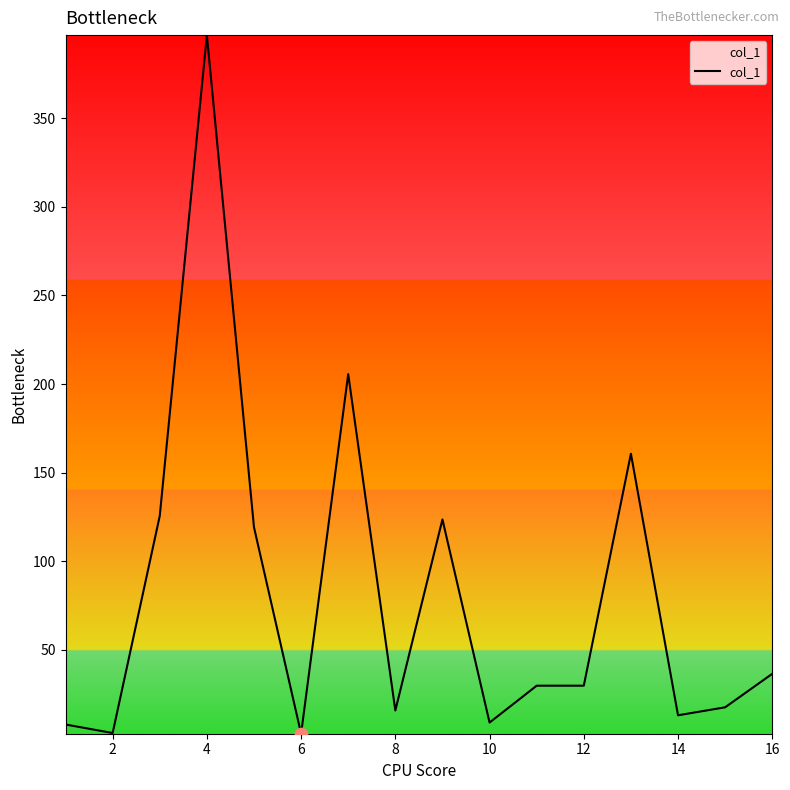

What is the maximum value shown in the chart?

396.9